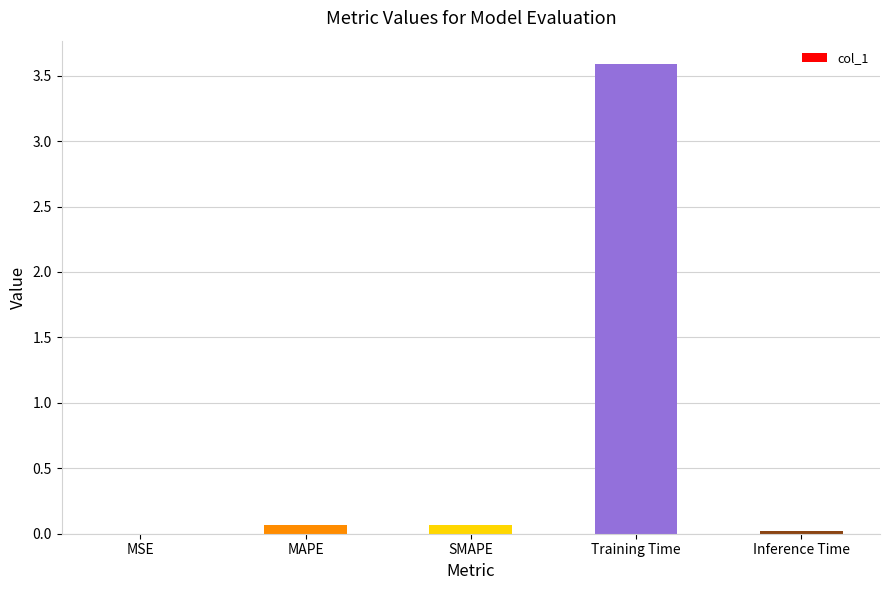

What is the approximate value at Training Time?

3.6